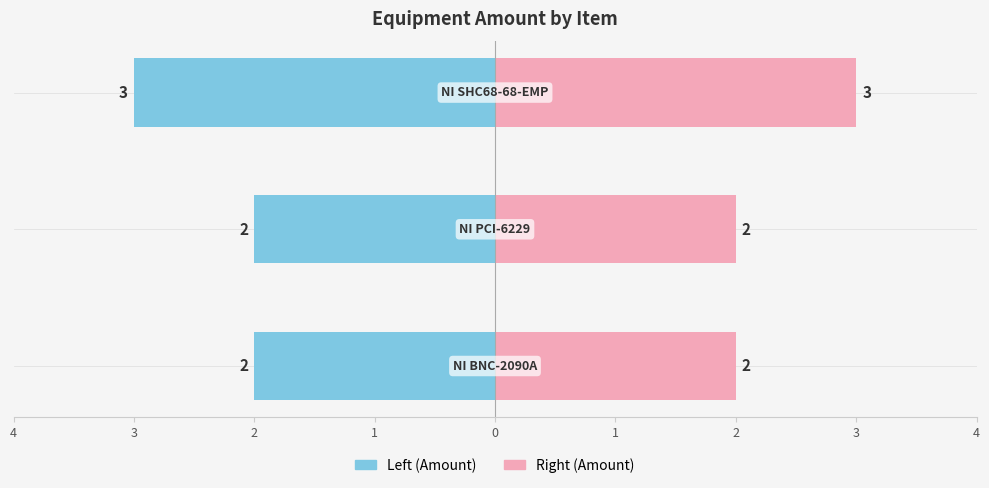

How many Right (Amount) values are between 2 and 3?

3